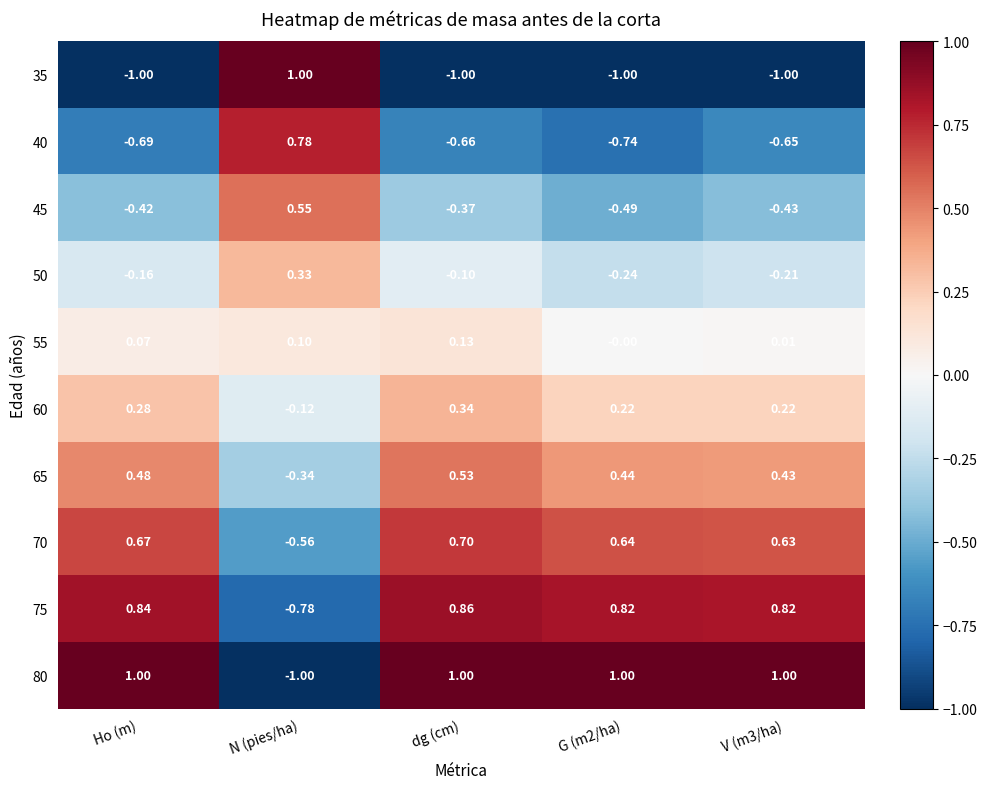

At which category is the sum across all series the highest?

dg (cm)